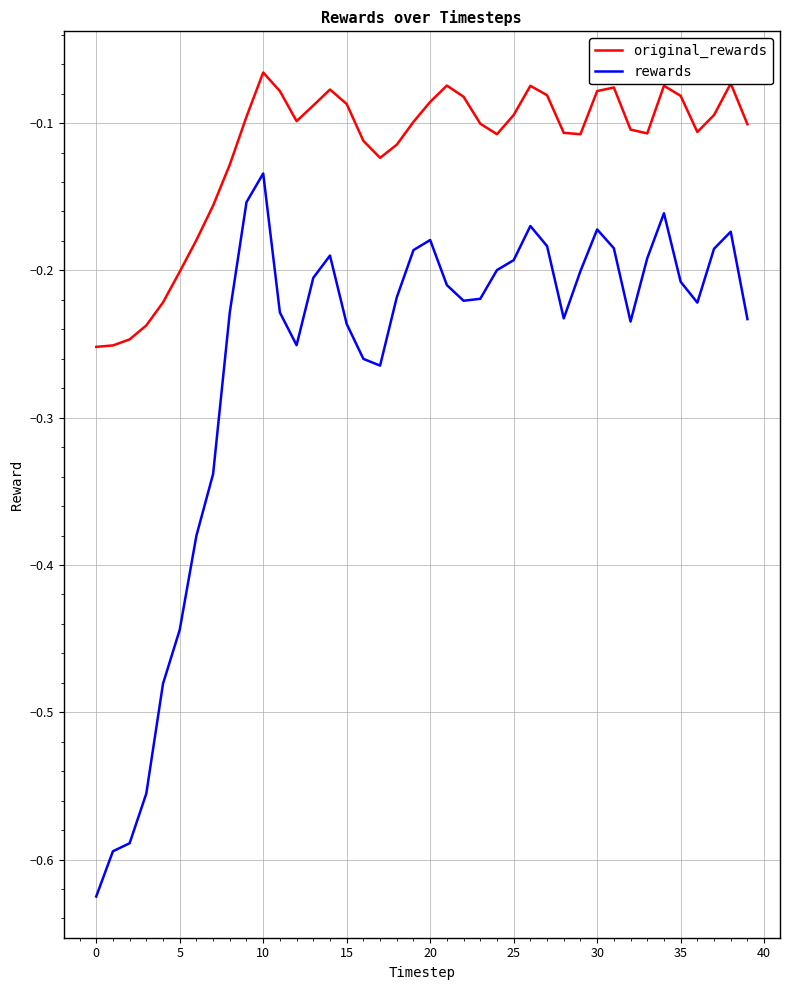

Which series has the widest spread of values?

rewards